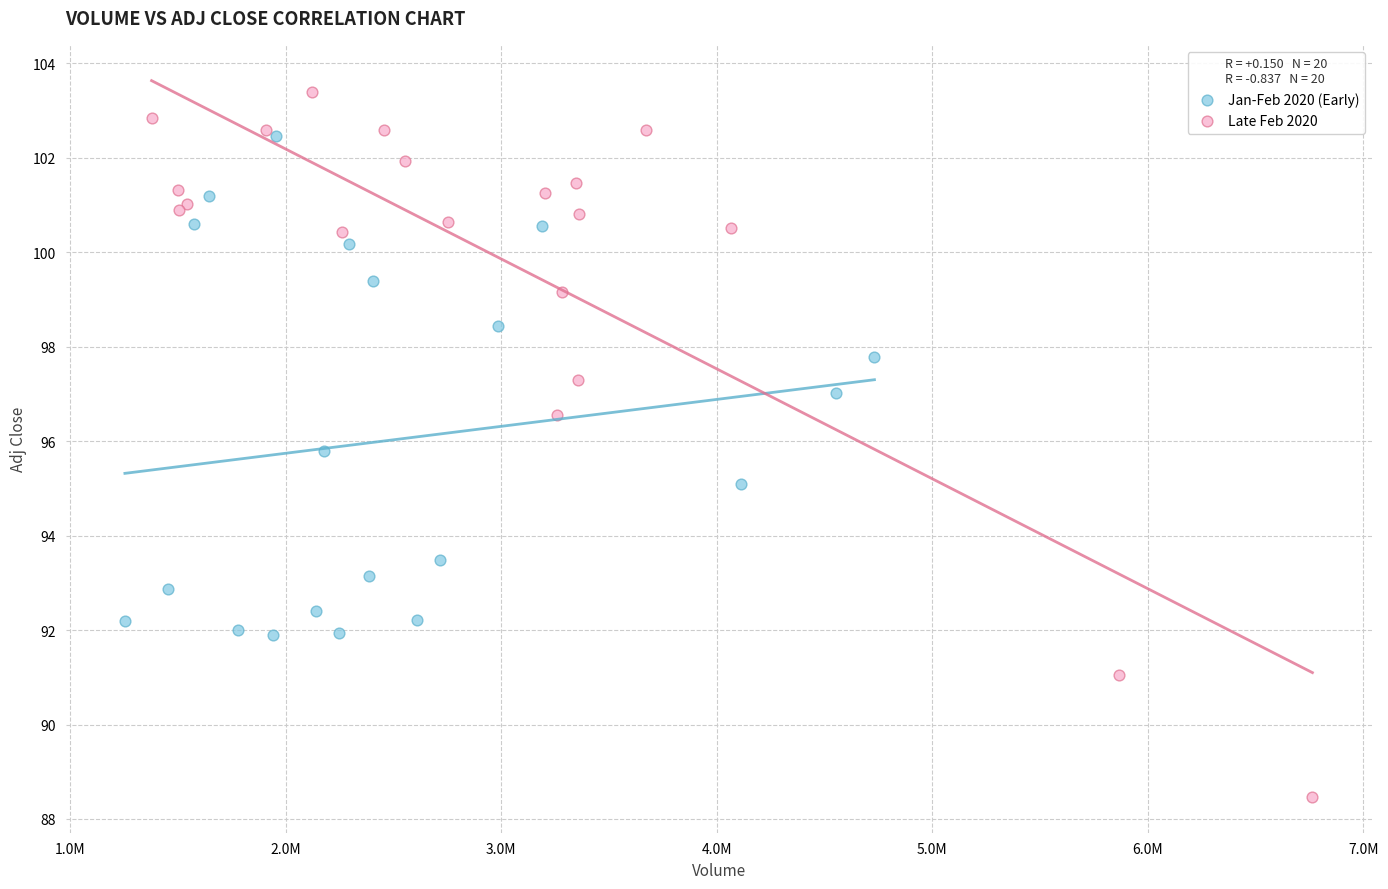

Which series reaches the minimum Y coordinate?

Late Feb 2020